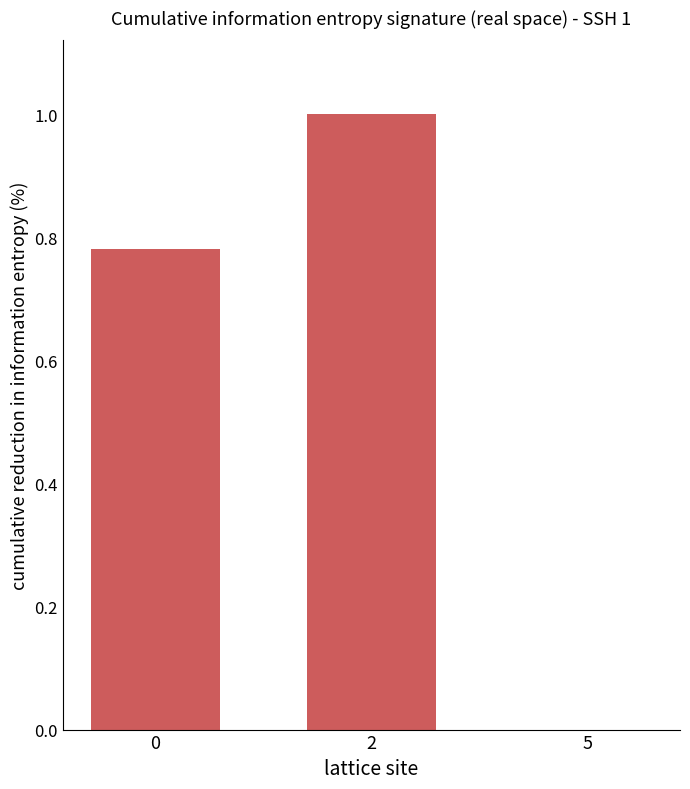

The chart shows a value of 1.0 at 0. True or false?

False